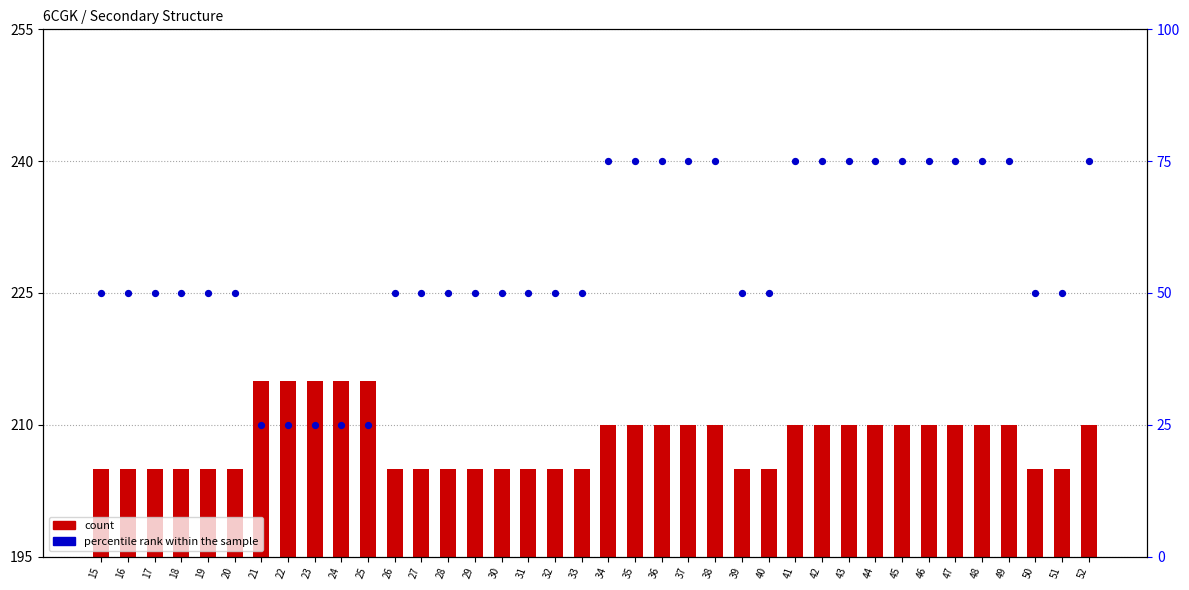

At which category is the sum across all series the highest?

34